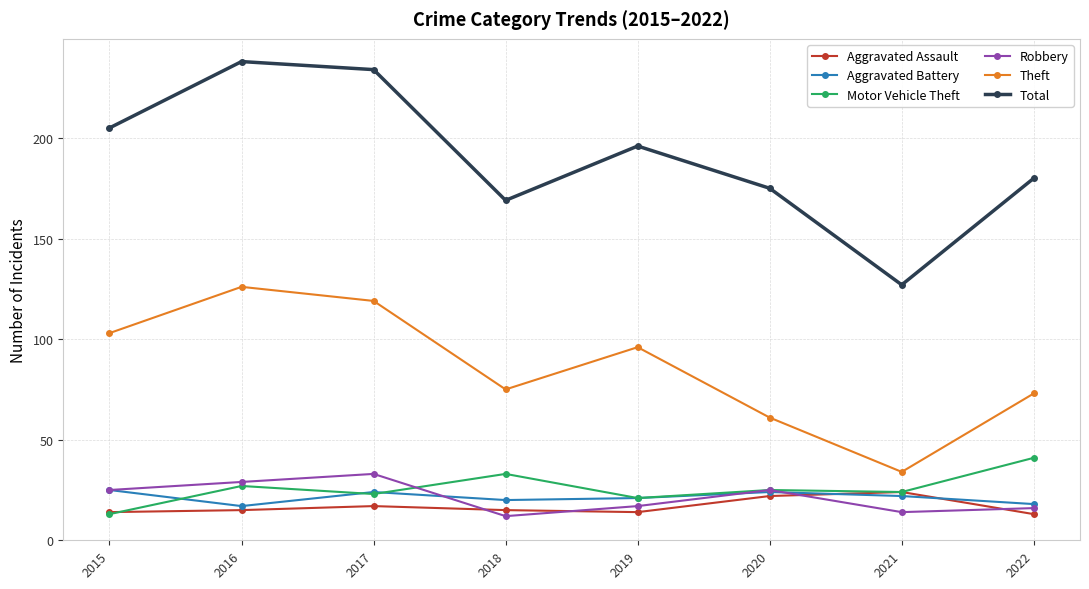

What is the difference between the maximum and minimum values in the Motor Vehicle Theft series?

28